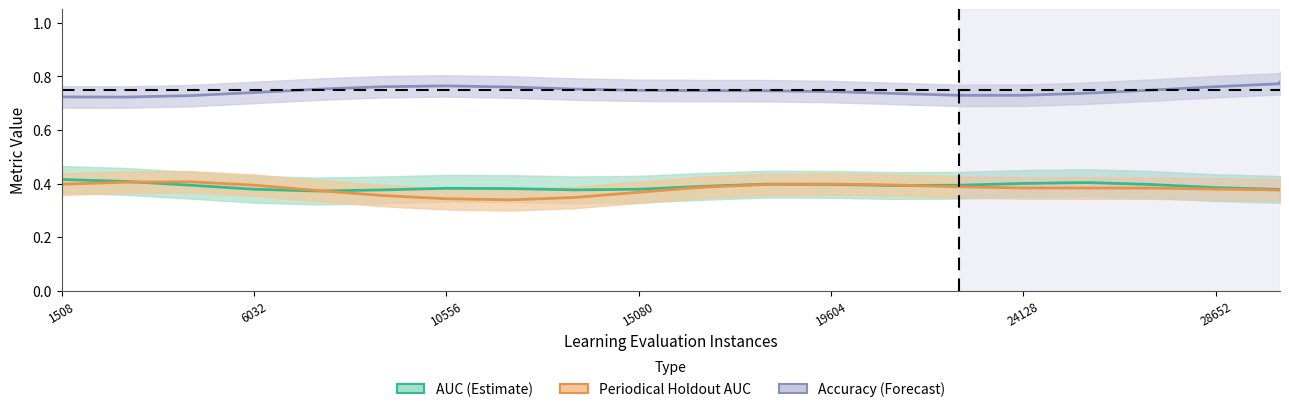

Which series has the largest total across all categories?

Accuracy (Forecast)